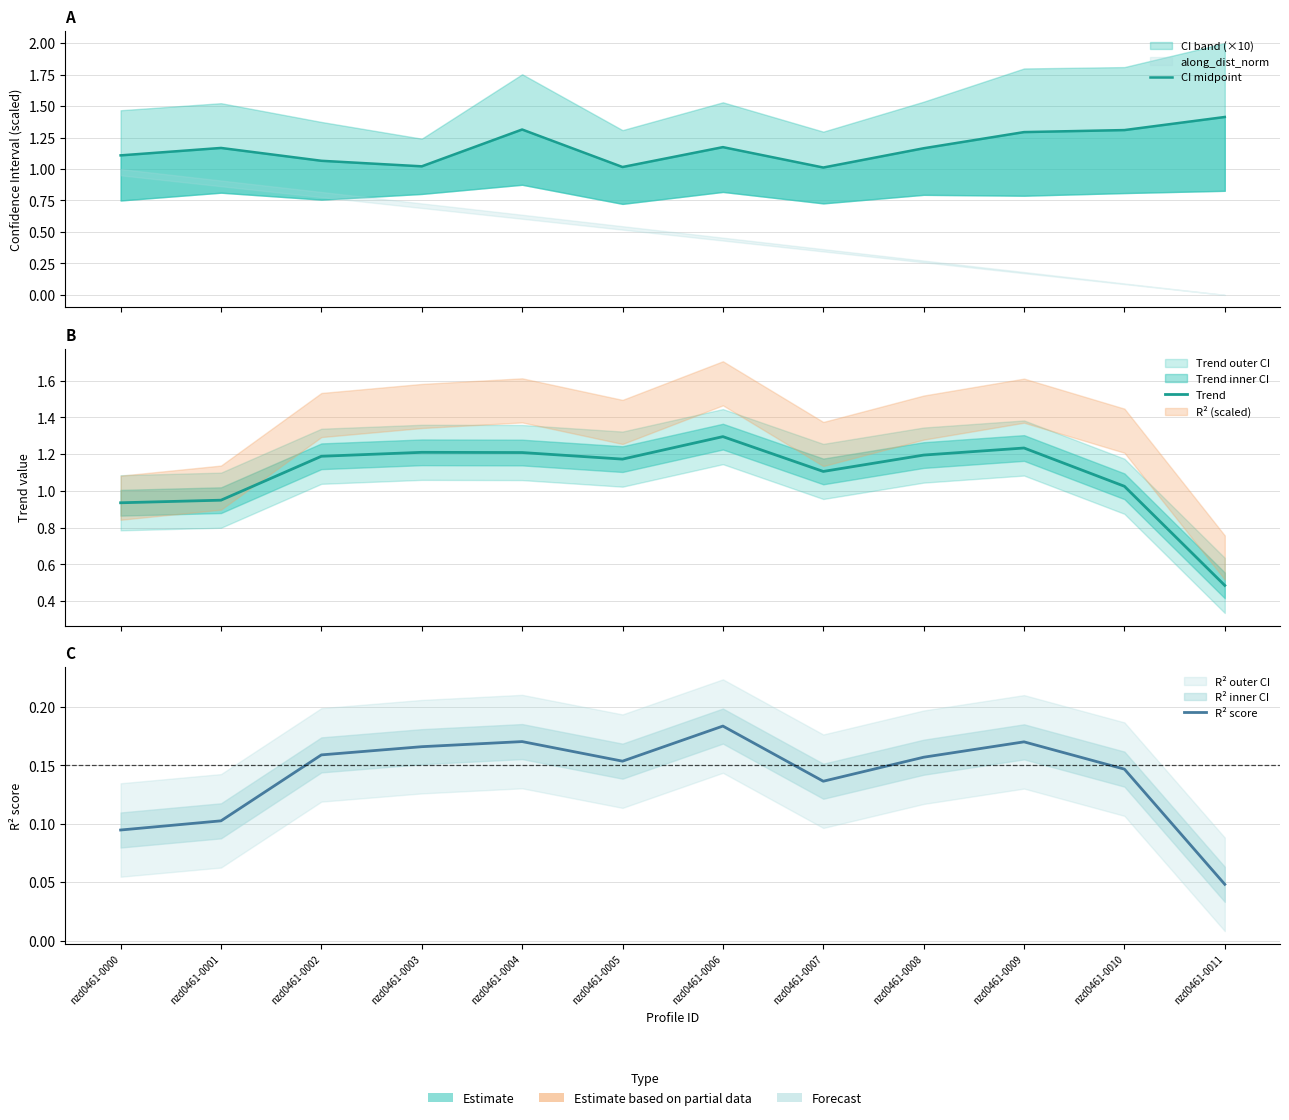

True or false: R² score and Trend cross at least once.

False